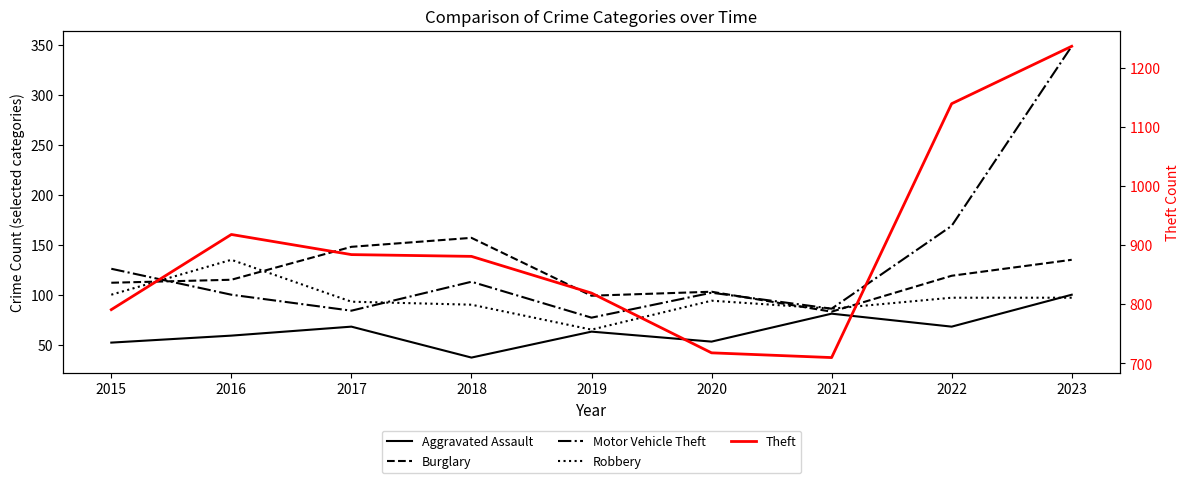

What is the value of the Theft point at the 2nd from the left?

918